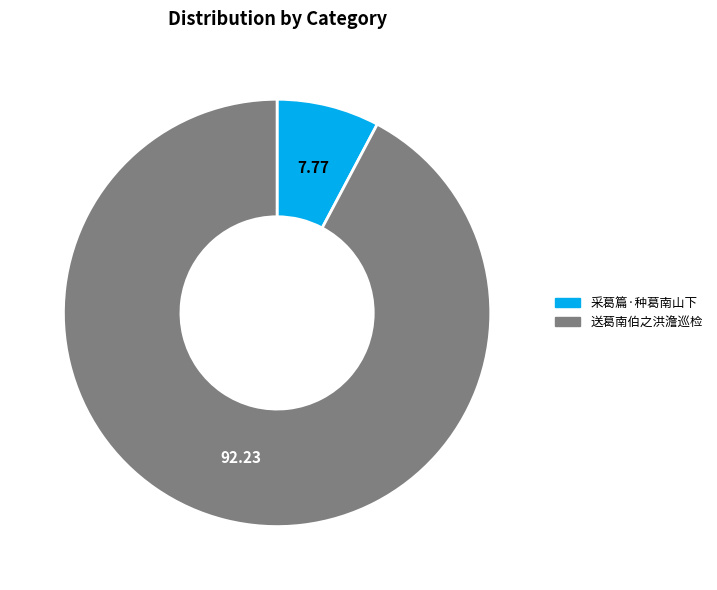

What is the majority slice?

送葛南伯之洪澹巡检